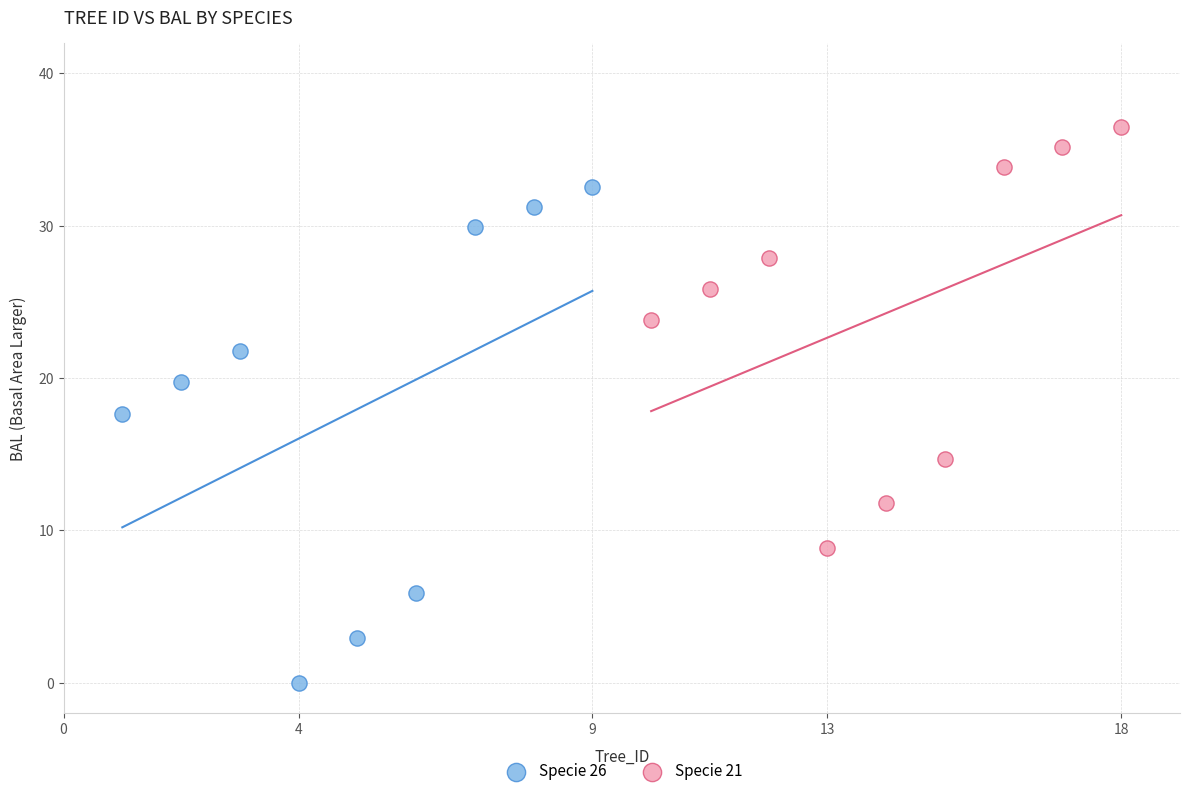

Which series has the widest spread of Y values?

Specie 26